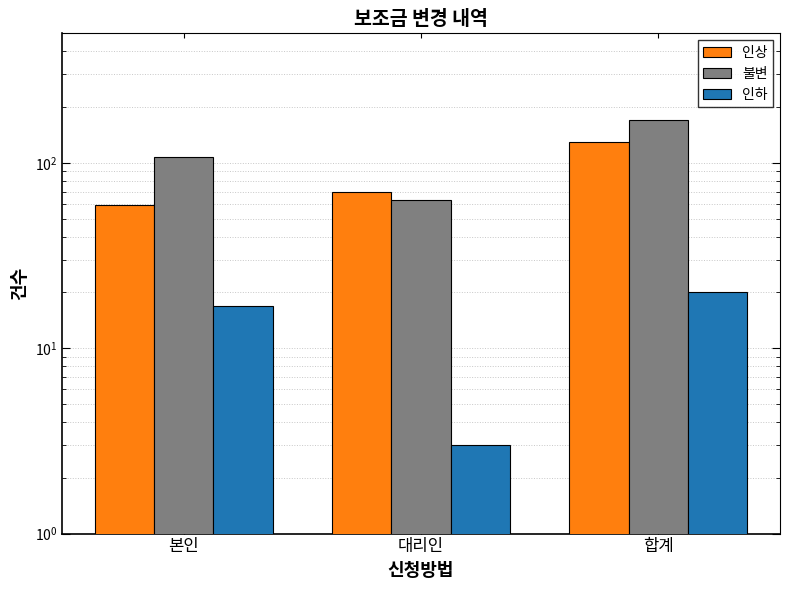

What is the sum of the 인하 values at 본인 and 대리인?

20